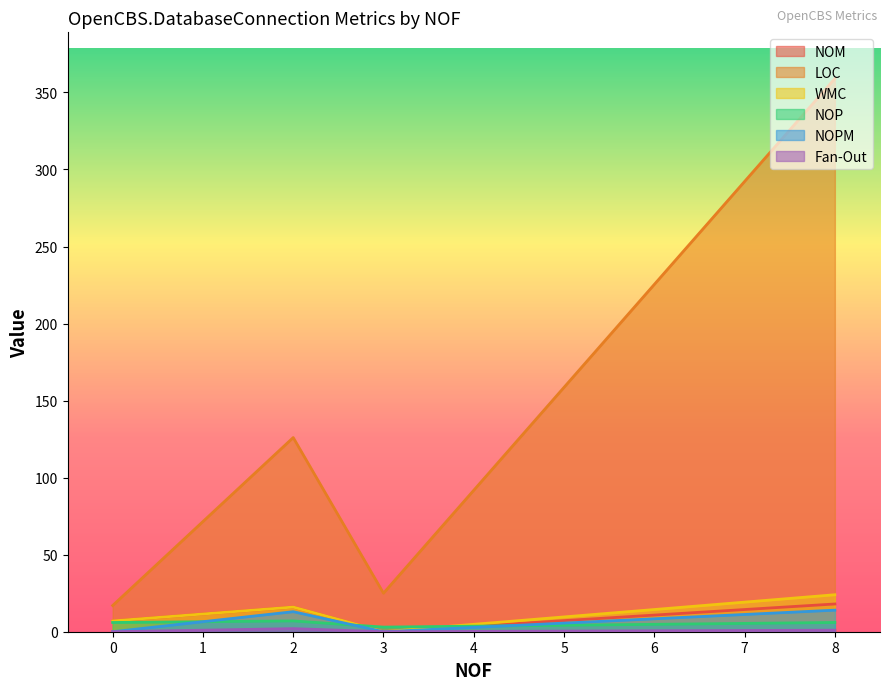

Which series has the largest total across all categories?

LOC